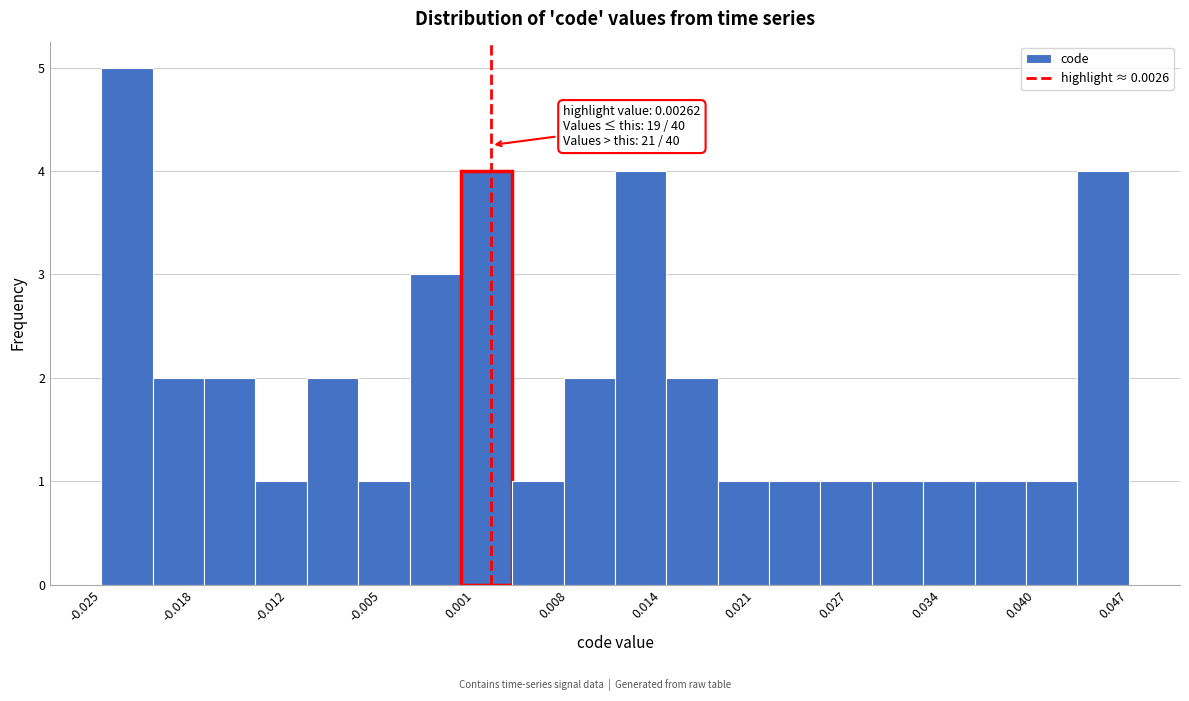

Around what value on the x-axis is the tallest bar? Give the approximate position of its centre, as read against the axis.

-0.023